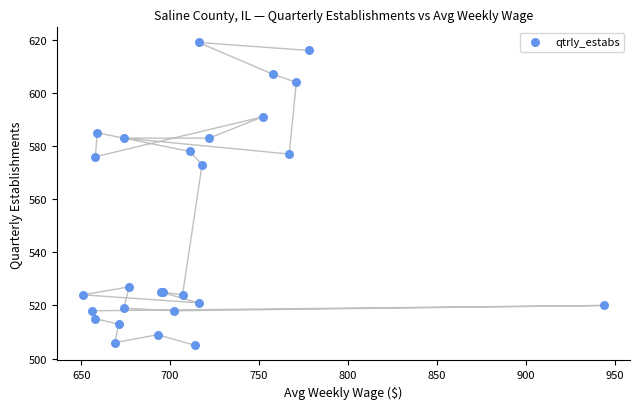

What Y value in the scatter plot is closest to 562?

573